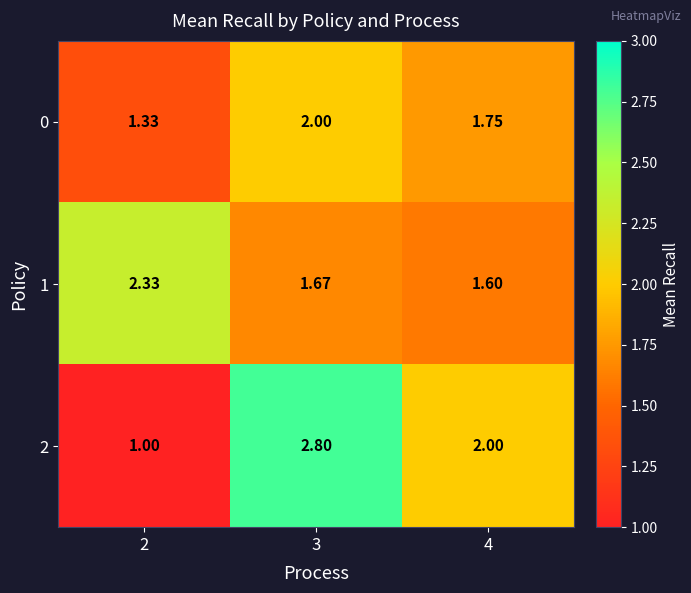

At which category is the sum across all series the highest?

3